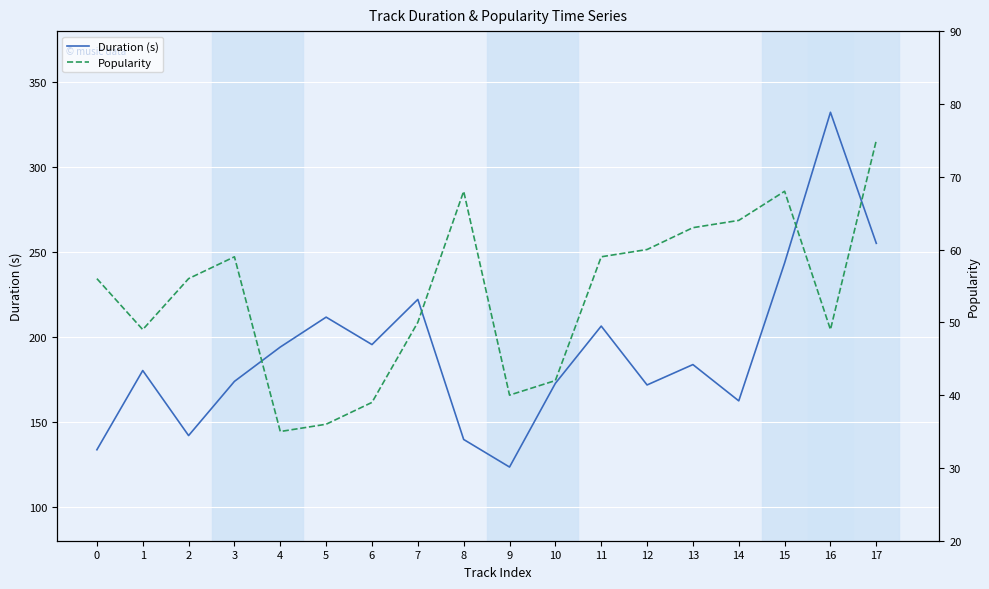

How many interior local peaks does the Duration (s) series have?

6